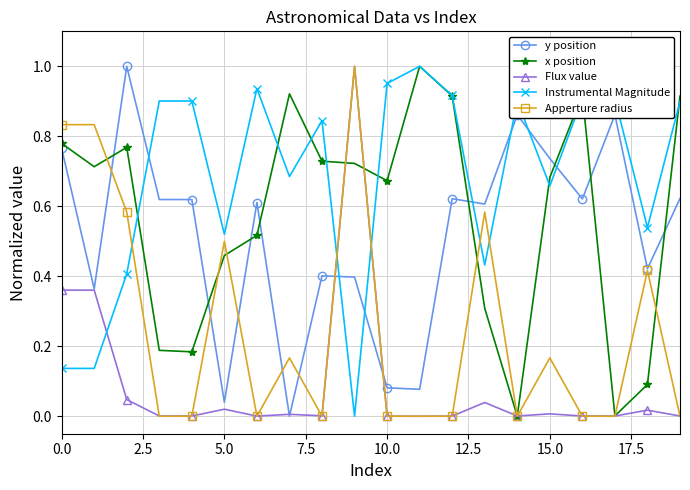

Which series has the largest total across all categories?

Instrumental Magnitude